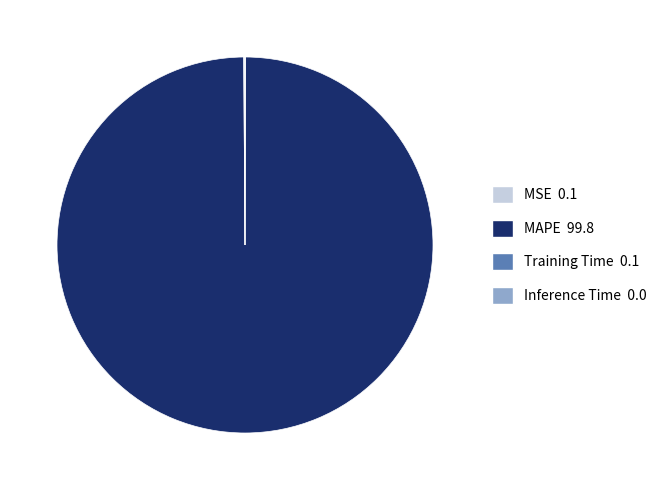

Which slice is the largest?

MAPE